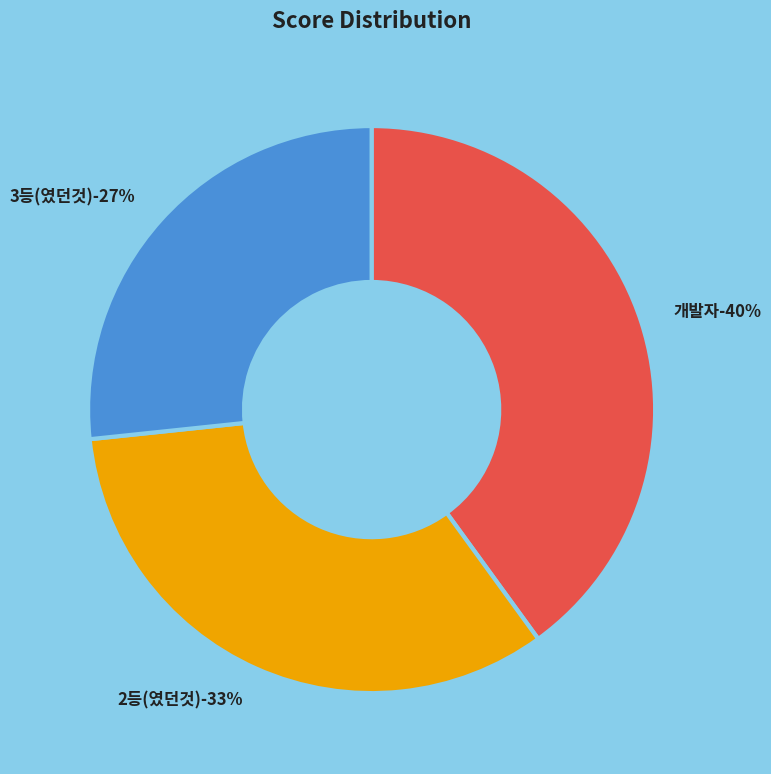

Does 2등(였던것) account for over 50% of the chart?

No